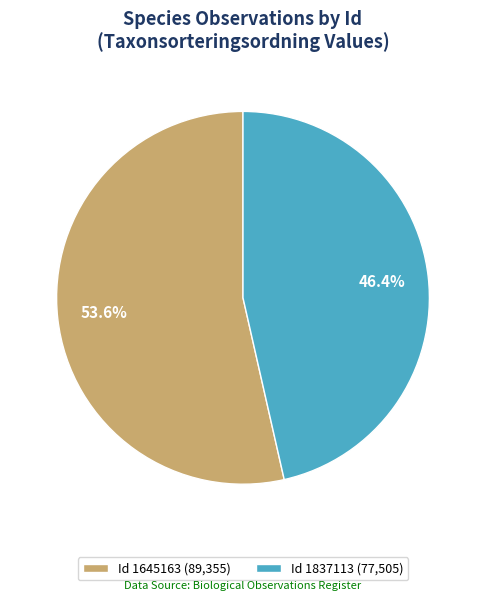

Rank the categories by value from highest to lowest.

Id 1645163 (89,355), Id 1837113 (77,505)